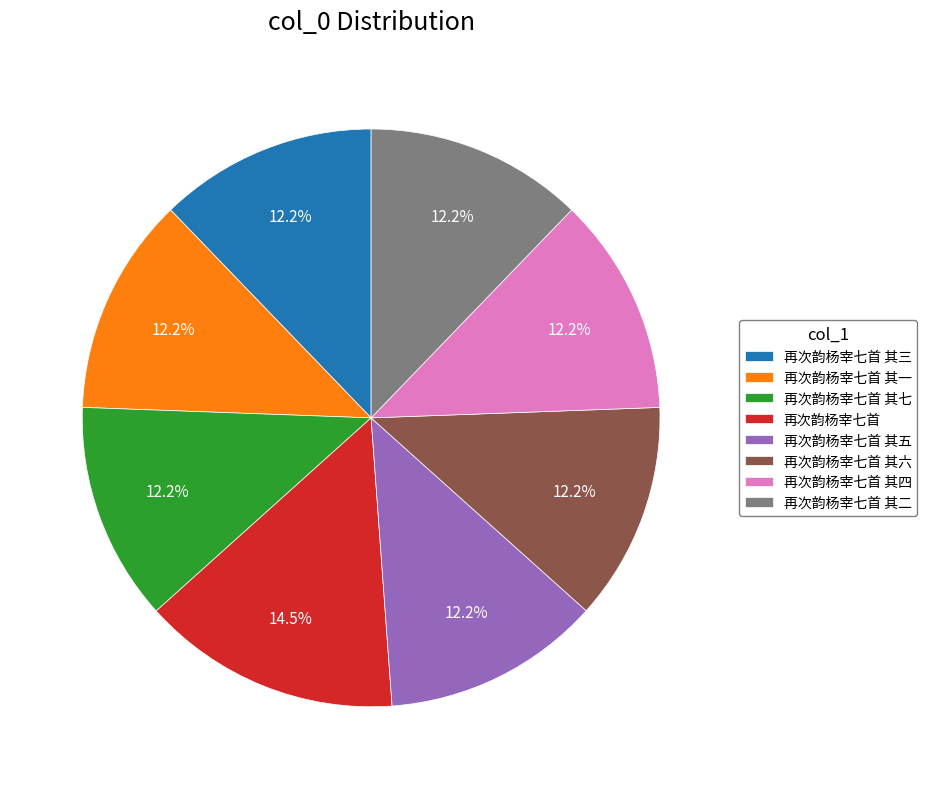

To the nearest percent, what portion does 再次韵杨宰七首 其二 represent?

12%